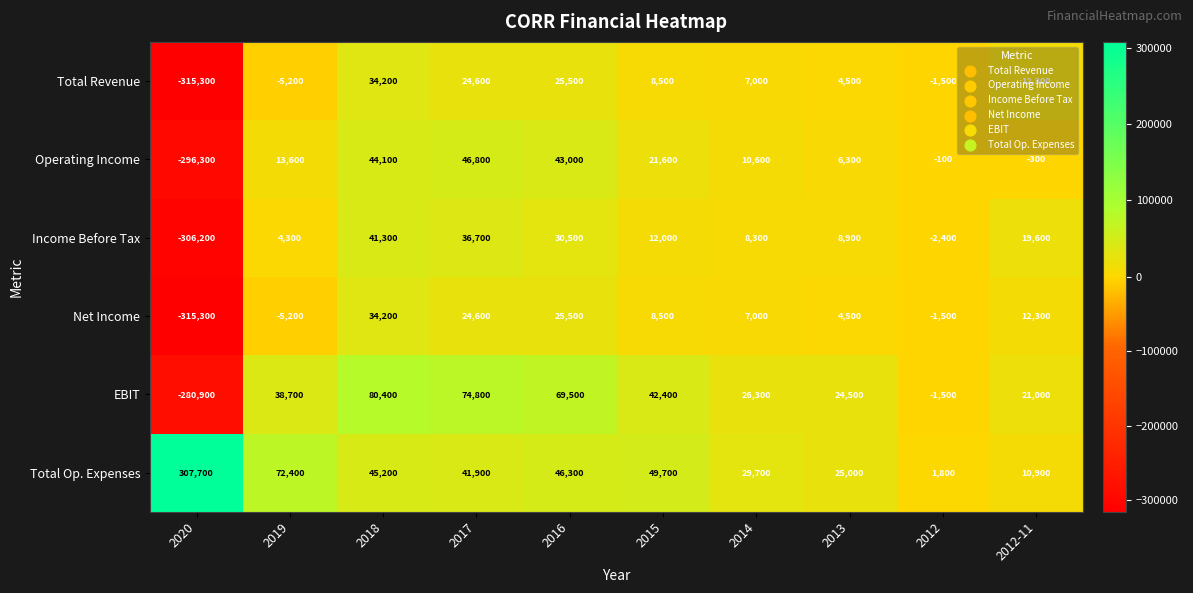

The value of Operating Income at 2013 is 8959. True or false?

False